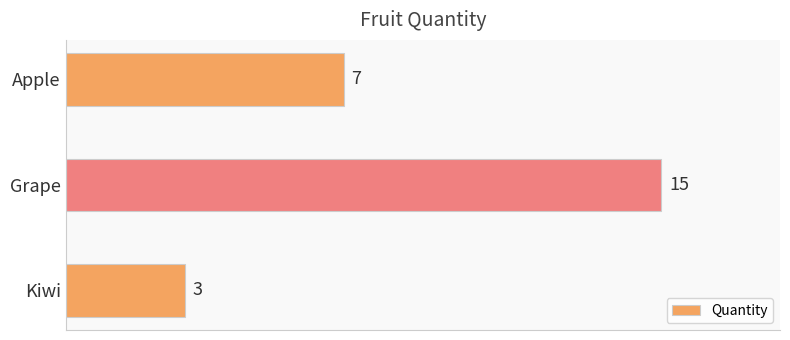

List the labels in order of value, smallest first.

Kiwi, Apple, Grape